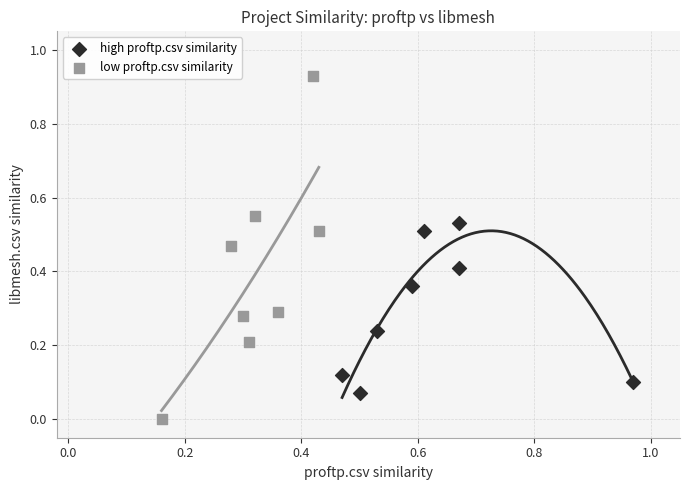

Which series has the widest spread of Y values?

low proftp.csv similarity